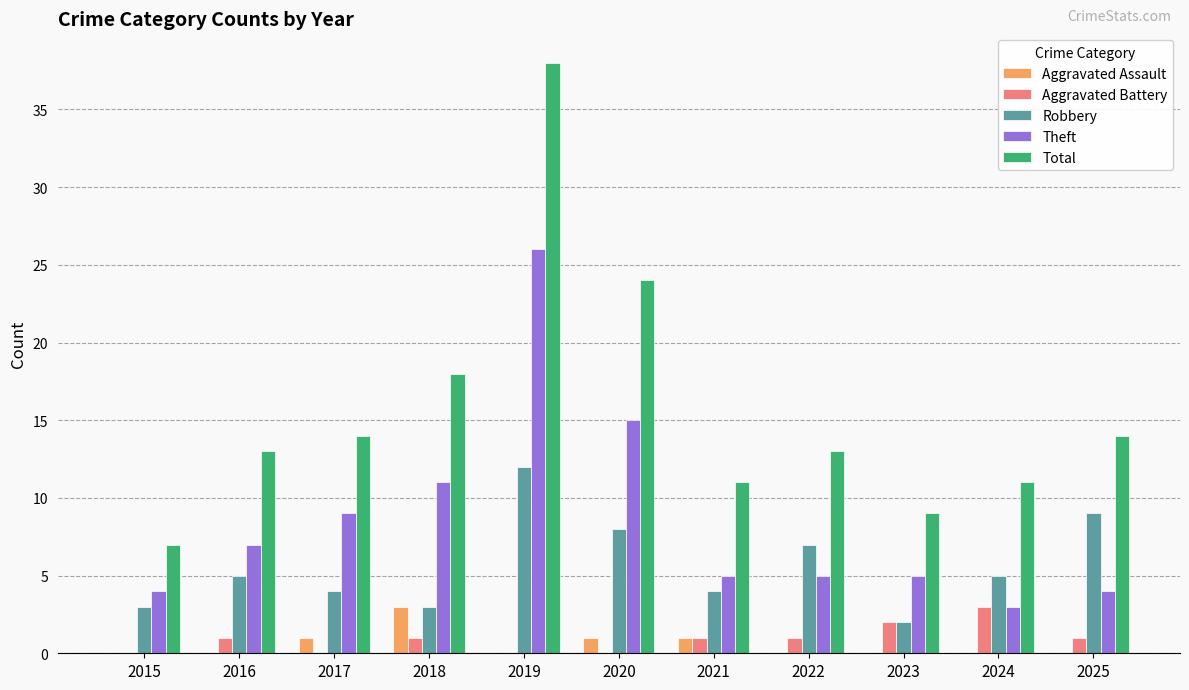

How many Robbery values are between 3 and 8?

8